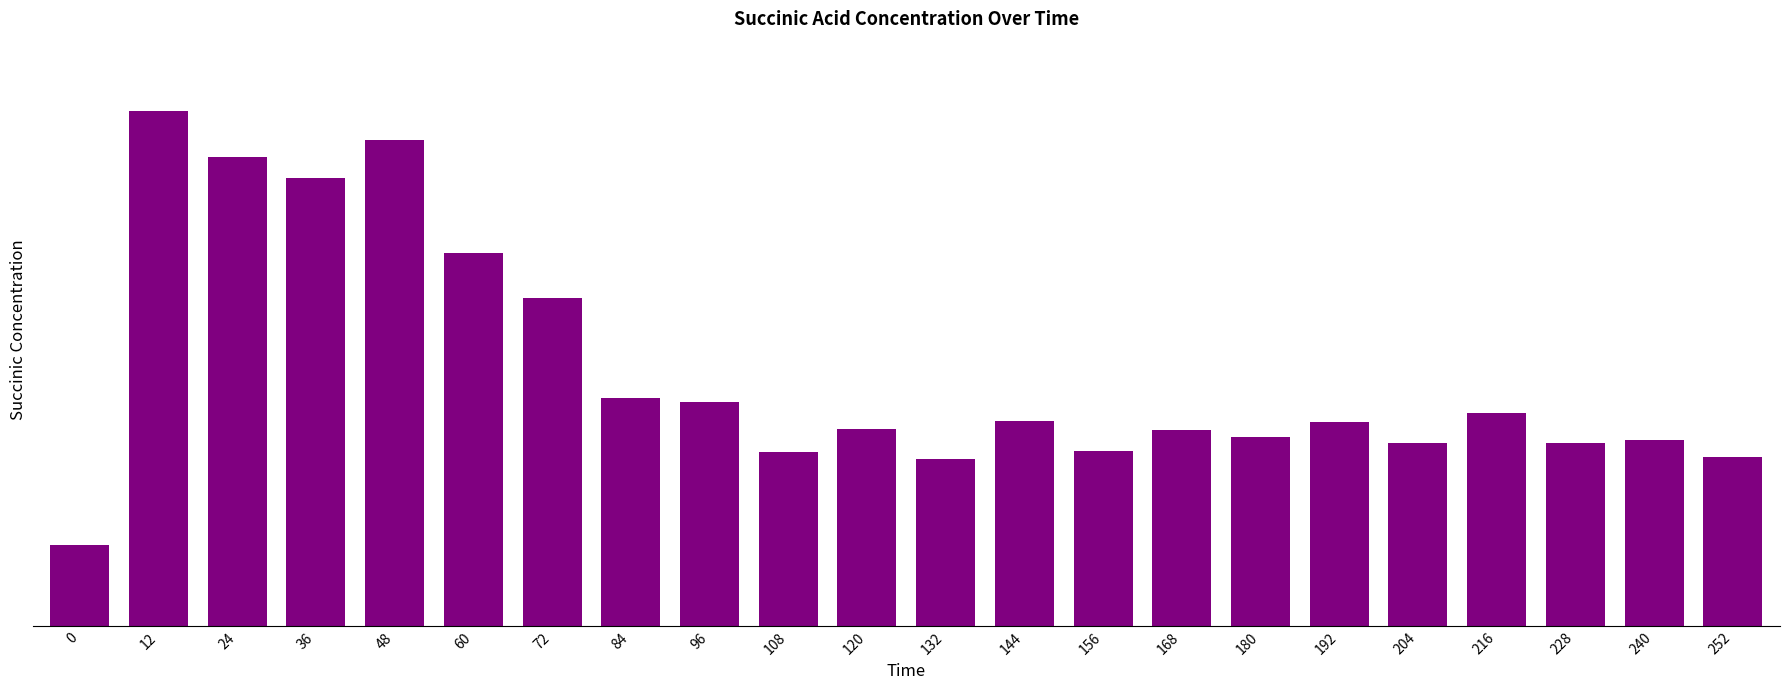

What is the ratio of the value at 24 to the value at 252?

2.8